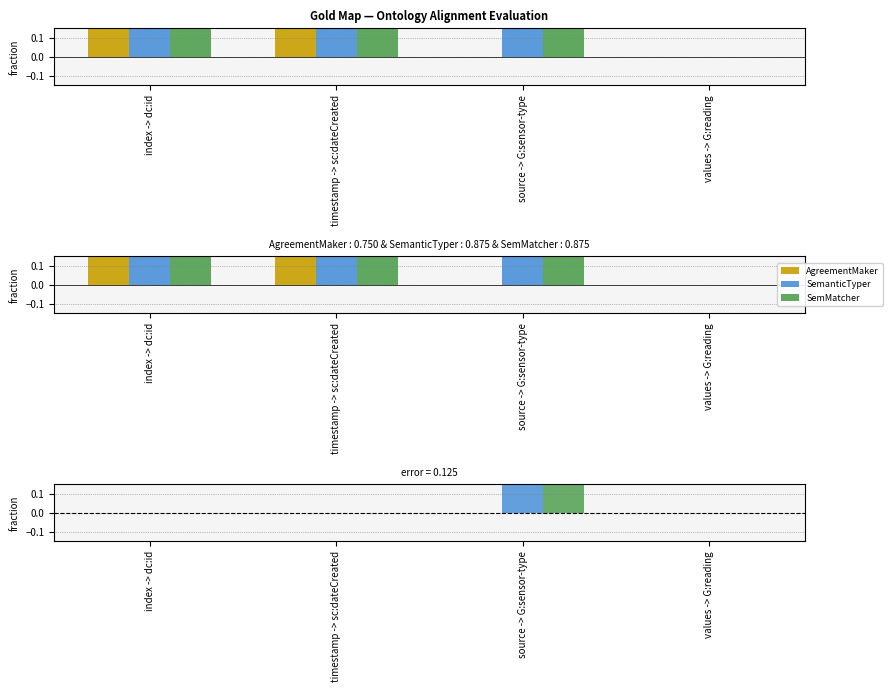

How many data points does each series have?

4